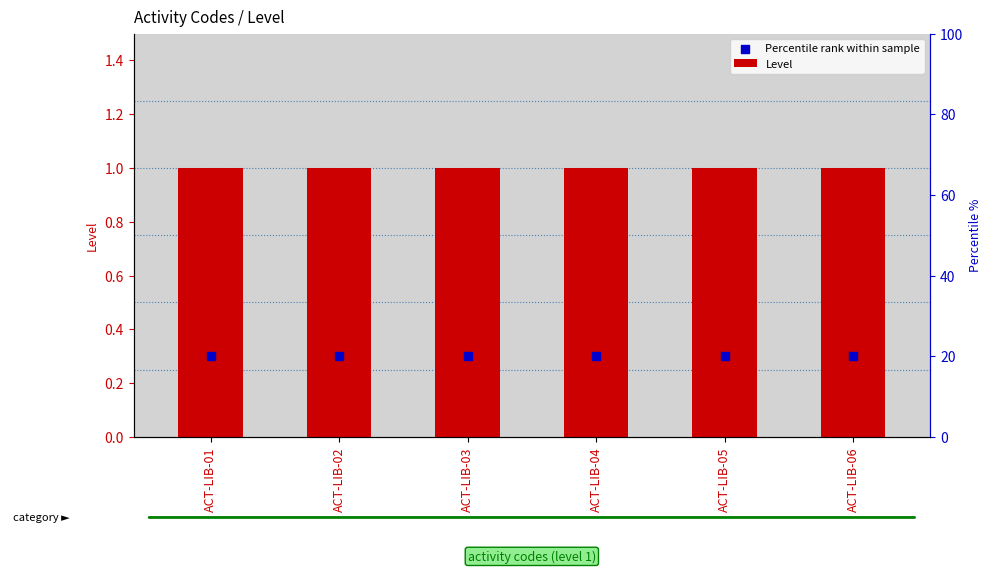

Is the value of Percentile rank within sample at ACT-LIB-05 greater than the value of Level at ACT-LIB-02?

No